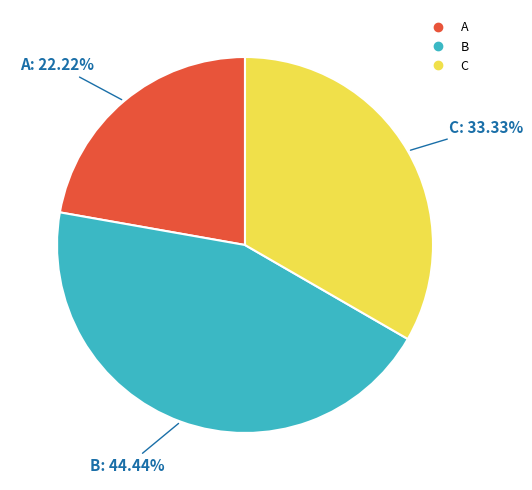

True or false: B accounts for 58% of the total.

False